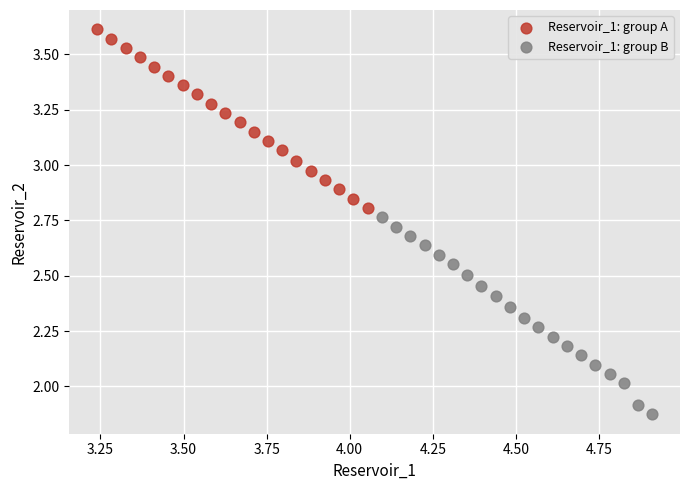

Which series has the widest spread of Y values?

Reservoir_1: group B